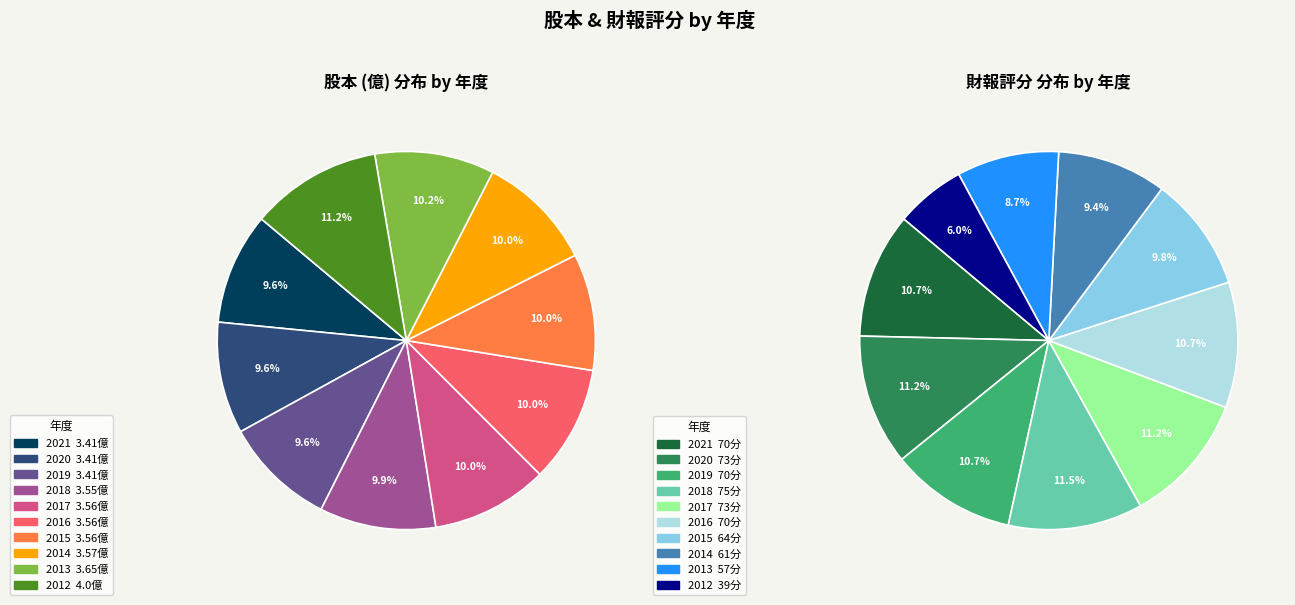

Approximately how many times larger is the value at 2019 compared to 2017?

1.0